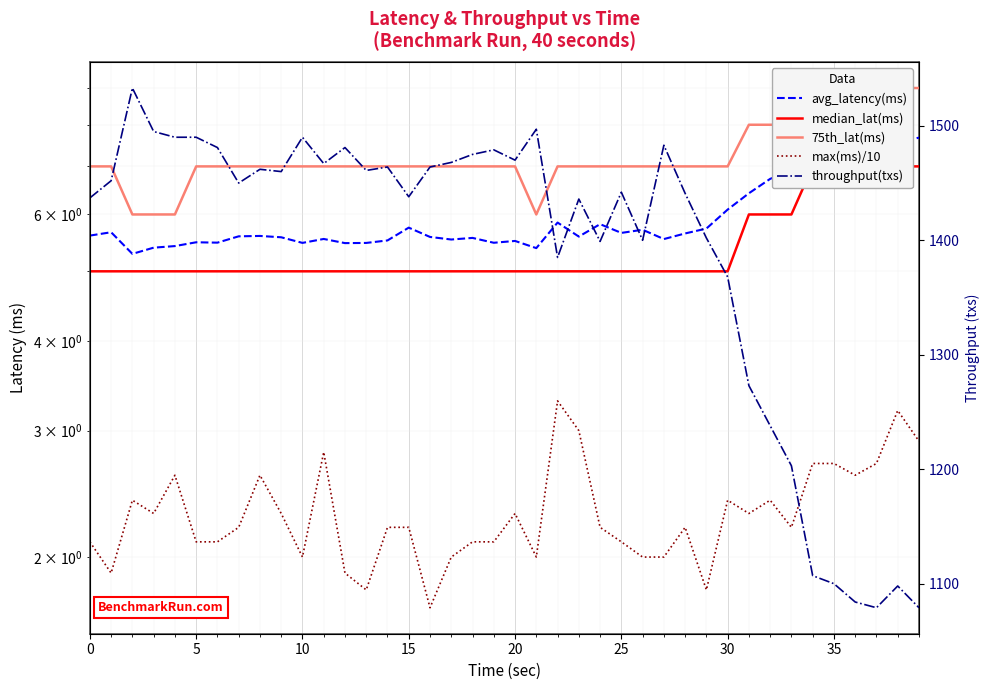

True or false: throughput(txs) has a value of 1479.0 at 19.

True